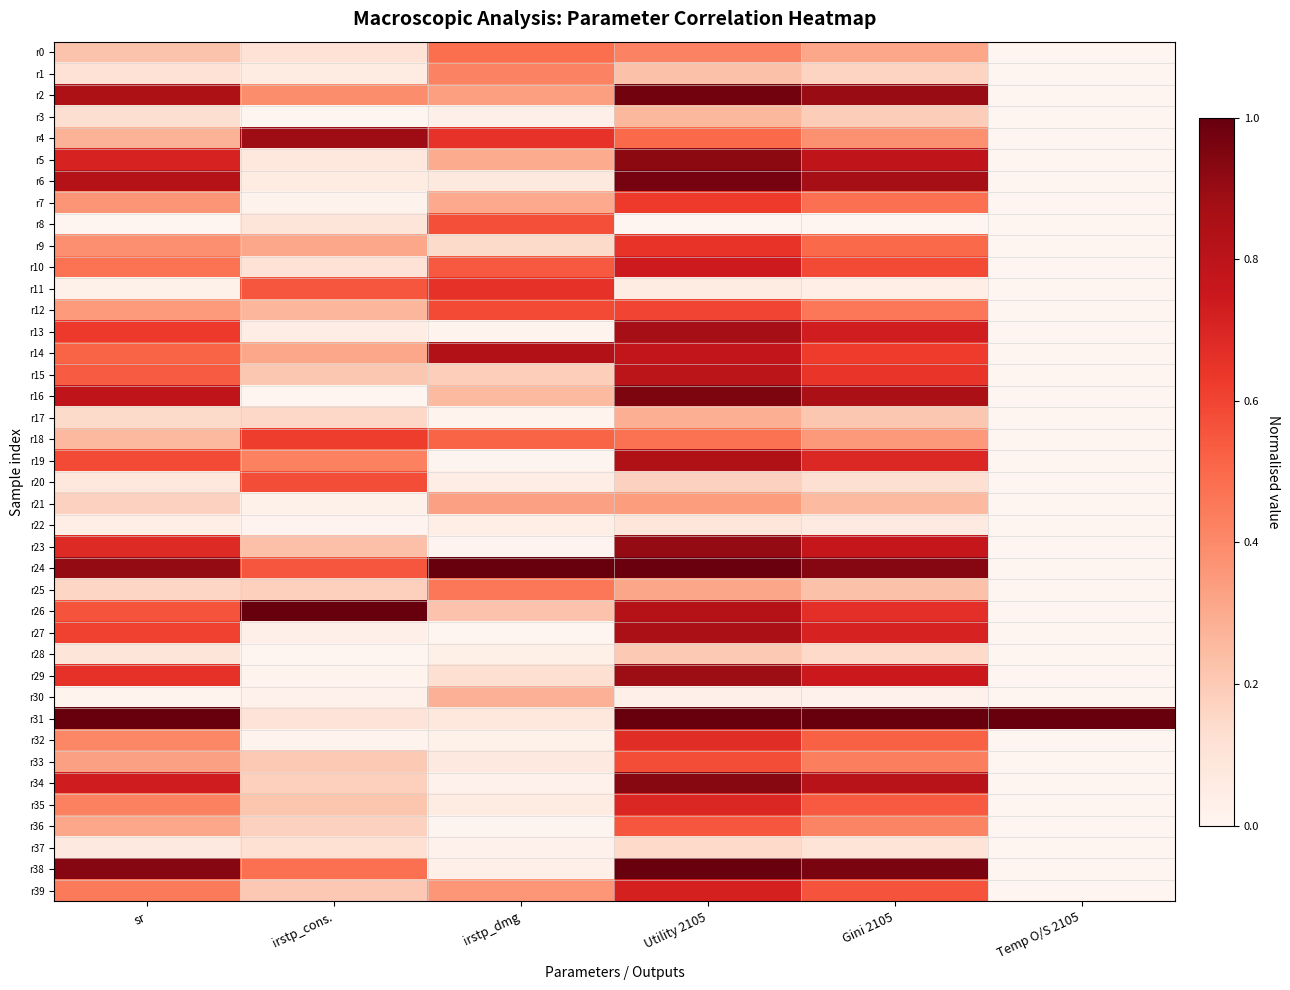

Which category has the highest value across all series?

irstp_dmg